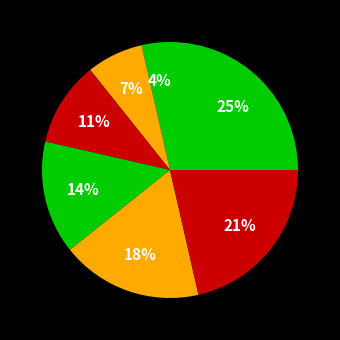

How many slices are in this pie chart?

7